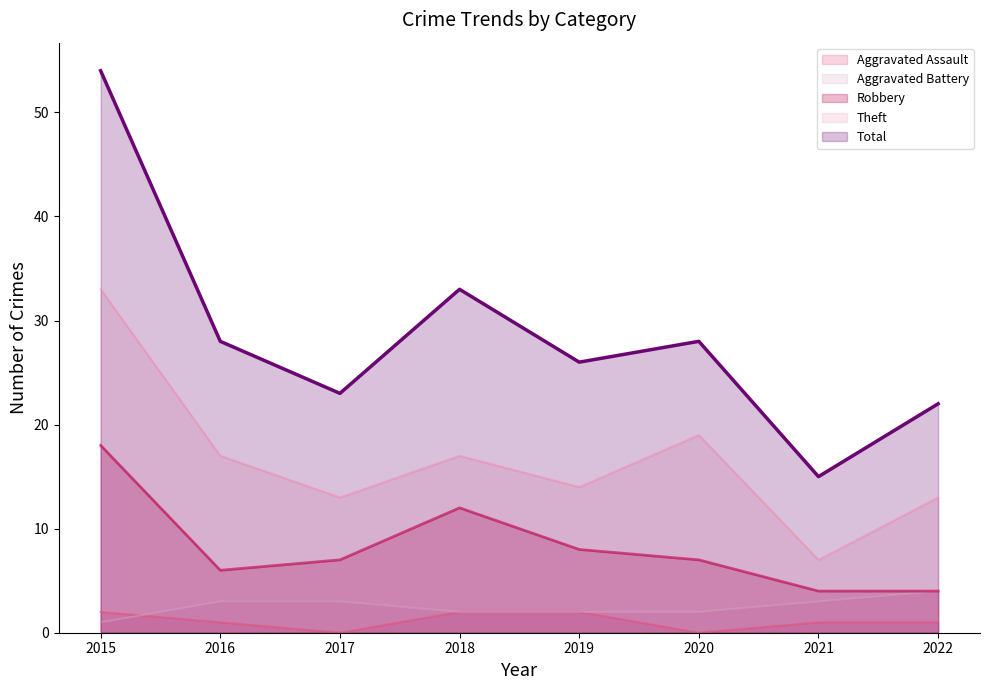

How many interior local valleys does the Theft series have?

3